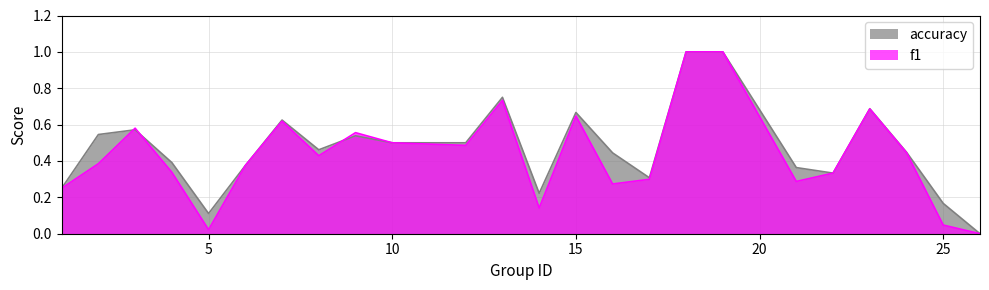

How many categories are shown in the chart?

24